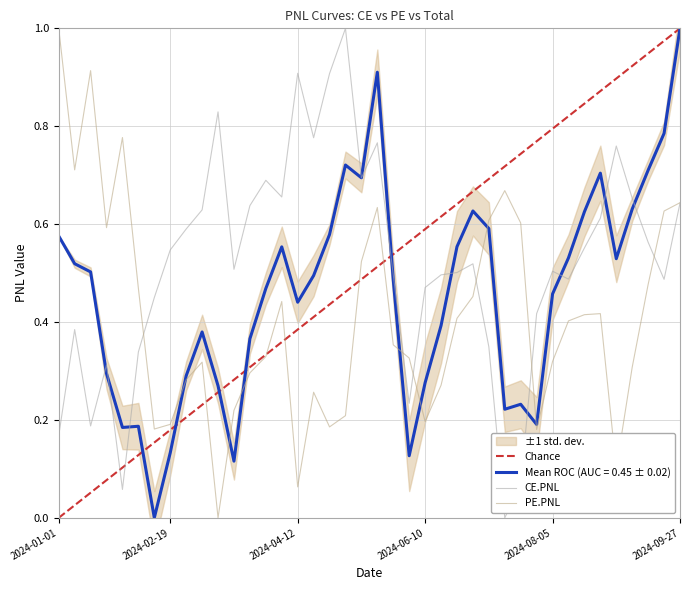

How many intersections are there between CE.PNL and Chance?

3